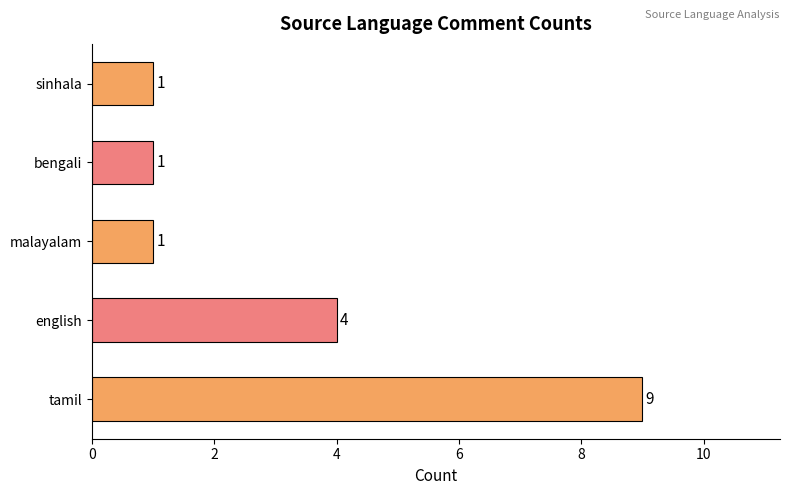

How many categories are shown in the chart?

5